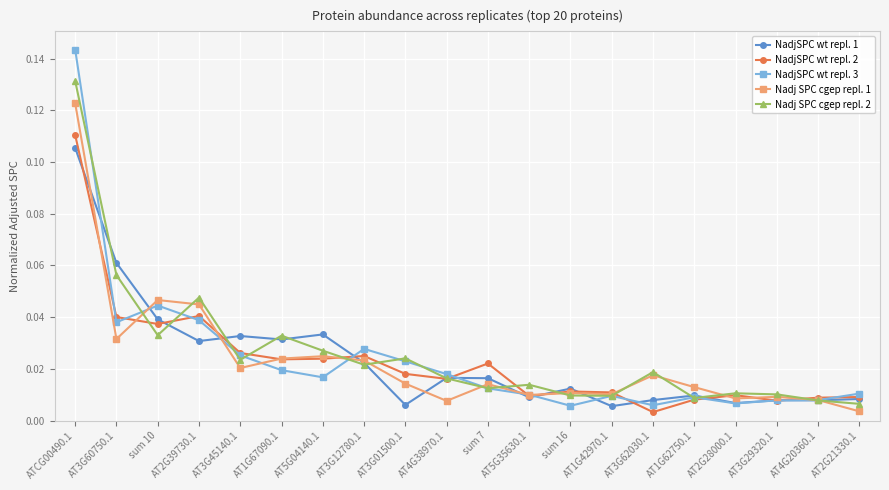

What is the label of the 9th point from the left?

AT3G01500.1